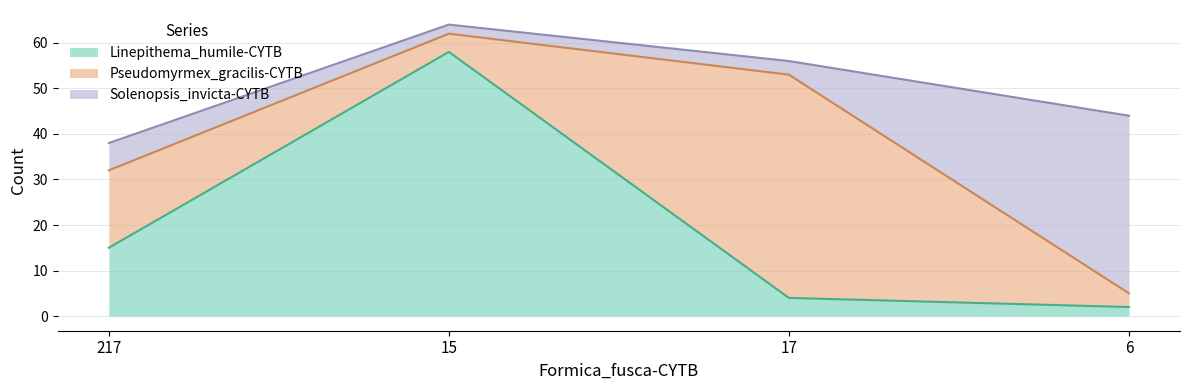

What are all the series names shown in the legend?

Linepithema_humile-CYTB, Pseudomyrmex_gracilis-CYTB, Solenopsis_invicta-CYTB